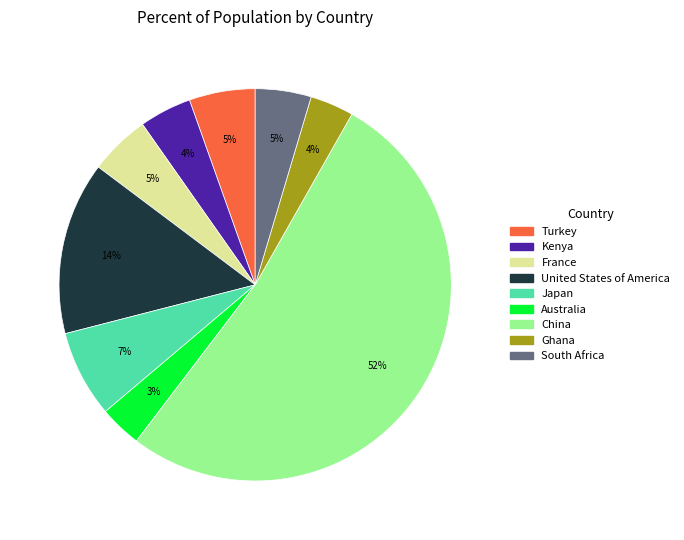

Between United States of America and Ghana, which is larger?

United States of America